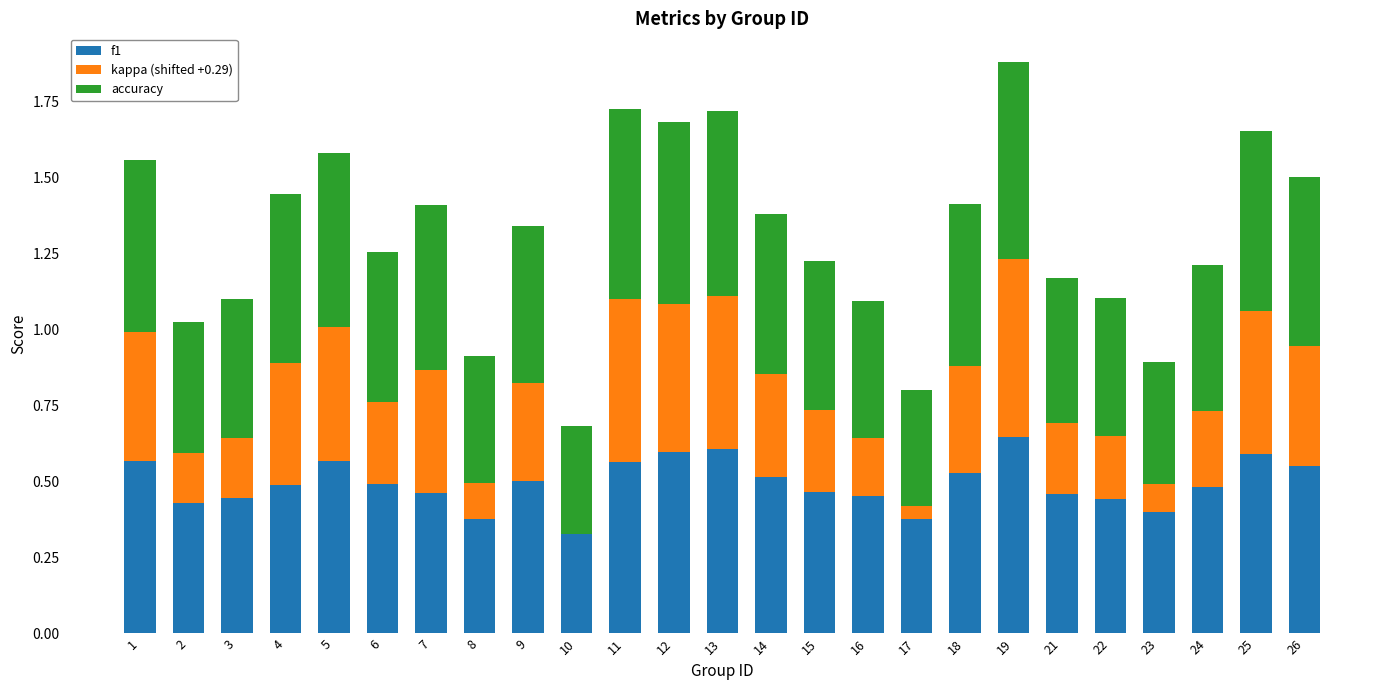

What is the sum of the f1 values at 11 and 22?

1.0